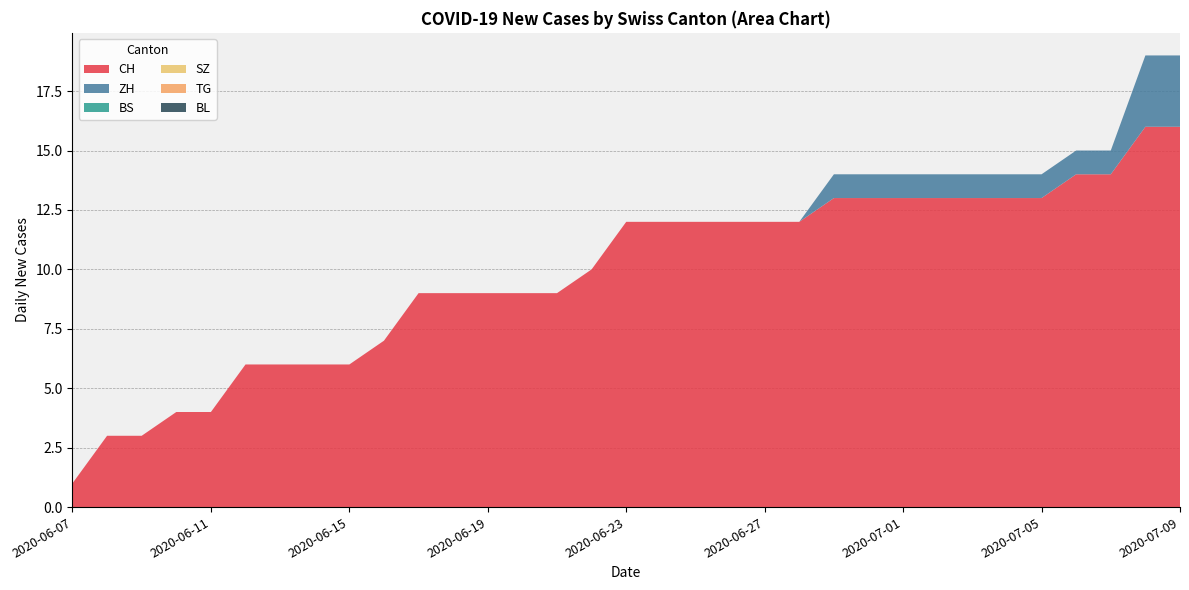

Reading left to right, extract all data points from this chart.

CH: 2020-06-07=1	2020-06-08=3	2020-06-09=3	2020-06-10=4	2020-06-11=4	2020-06-12=6	2020-06-13=6	2020-06-14=6	2020-06-15=6	2020-06-16=7	2020-06-17=9	2020-06-18=9	2020-06-19=9	2020-06-20=9	2020-06-21=9	2020-06-22=10	2020-06-23=12	2020-06-24=12	2020-06-25=12	2020-06-26=12	2020-06-27=12	2020-06-28=12	2020-06-29=13	2020-06-30=13	2020-07-01=13	2020-07-02=13	2020-07-03=13	2020-07-04=13	2020-07-05=13	2020-07-06=14	2020-07-07=14	2020-07-08=16	2020-07-09=16
ZH: 2020-06-07=0	2020-06-08=0	2020-06-09=0	2020-06-10=0	2020-06-11=0	2020-06-12=0	2020-06-13=0	2020-06-14=0	2020-06-15=0	2020-06-16=0	2020-06-17=0	2020-06-18=0	2020-06-19=0	2020-06-20=0	2020-06-21=0	2020-06-22=0	2020-06-23=0	2020-06-24=0	2020-06-25=0	2020-06-26=0	2020-06-27=0	2020-06-28=0	2020-06-29=1	2020-06-30=1	2020-07-01=1	2020-07-02=1	2020-07-03=1	2020-07-04=1	2020-07-05=1	2020-07-06=1	2020-07-07=1	2020-07-08=3	2020-07-09=3
BS: 2020-06-07=0	2020-06-08=0	2020-06-09=0	2020-06-10=0	2020-06-11=0	2020-06-12=0	2020-06-13=0	2020-06-14=0	2020-06-15=0	2020-06-16=0	2020-06-17=0	2020-06-18=0	2020-06-19=0	2020-06-20=0	2020-06-21=0	2020-06-22=0	2020-06-23=0	2020-06-24=0	2020-06-25=0	2020-06-26=0	2020-06-27=0	2020-06-28=0	2020-06-29=0	2020-06-30=0	2020-07-01=0	2020-07-02=0	2020-07-03=0	2020-07-04=0	2020-07-05=0	2020-07-06=0	2020-07-07=0	2020-07-08=0	2020-07-09=0
SZ: 2020-06-07=0	2020-06-08=0	2020-06-09=0	2020-06-10=0	2020-06-11=0	2020-06-12=0	2020-06-13=0	2020-06-14=0	2020-06-15=0	2020-06-16=0	2020-06-17=0	2020-06-18=0	2020-06-19=0	2020-06-20=0	2020-06-21=0	2020-06-22=0	2020-06-23=0	2020-06-24=0	2020-06-25=0	2020-06-26=0	2020-06-27=0	2020-06-28=0	2020-06-29=0	2020-06-30=0	2020-07-01=0	2020-07-02=0	2020-07-03=0	2020-07-04=0	2020-07-05=0	2020-07-06=0	2020-07-07=0	2020-07-08=0	2020-07-09=0
TG: 2020-06-07=0	2020-06-08=0	2020-06-09=0	2020-06-10=0	2020-06-11=0	2020-06-12=0	2020-06-13=0	2020-06-14=0	2020-06-15=0	2020-06-16=0	2020-06-17=0	2020-06-18=0	2020-06-19=0	2020-06-20=0	2020-06-21=0	2020-06-22=0	2020-06-23=0	2020-06-24=0	2020-06-25=0	2020-06-26=0	2020-06-27=0	2020-06-28=0	2020-06-29=0	2020-06-30=0	2020-07-01=0	2020-07-02=0	2020-07-03=0	2020-07-04=0	2020-07-05=0	2020-07-06=0	2020-07-07=0	2020-07-08=0	2020-07-09=0
BL: 2020-06-07=0	2020-06-08=0	2020-06-09=0	2020-06-10=0	2020-06-11=0	2020-06-12=0	2020-06-13=0	2020-06-14=0	2020-06-15=0	2020-06-16=0	2020-06-17=0	2020-06-18=0	2020-06-19=0	2020-06-20=0	2020-06-21=0	2020-06-22=0	2020-06-23=0	2020-06-24=0	2020-06-25=0	2020-06-26=0	2020-06-27=0	2020-06-28=0	2020-06-29=0	2020-06-30=0	2020-07-01=0	2020-07-02=0	2020-07-03=0	2020-07-04=0	2020-07-05=0	2020-07-06=0	2020-07-07=0	2020-07-08=0	2020-07-09=0